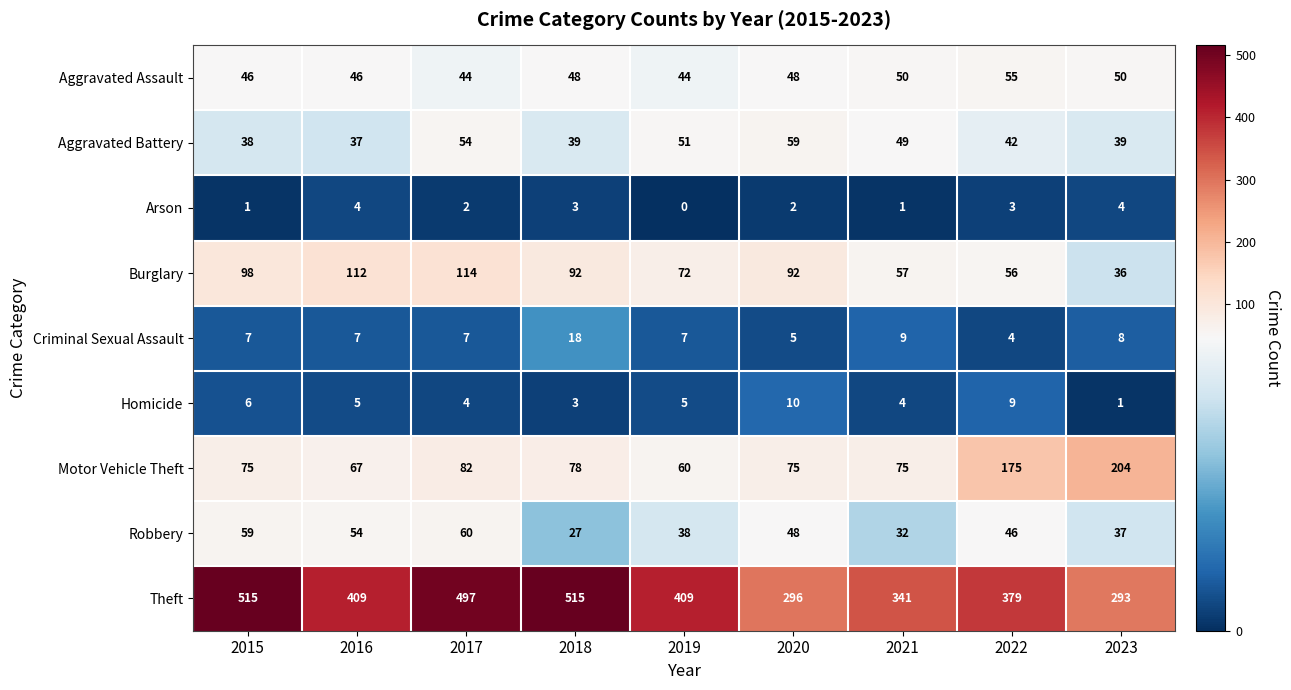

Rank the series by their maximum value, from highest to lowest.

Theft, Motor Vehicle Theft, Burglary, Robbery, Aggravated Battery, Aggravated Assault, Criminal Sexual Assault, Homicide, Arson